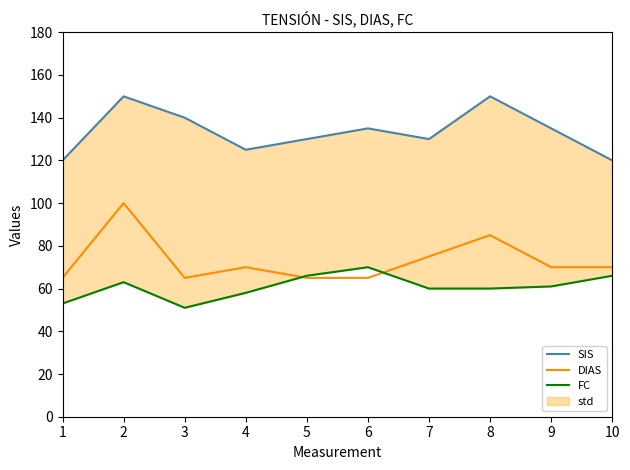

True or false: SIS and FC cross at least once.

False